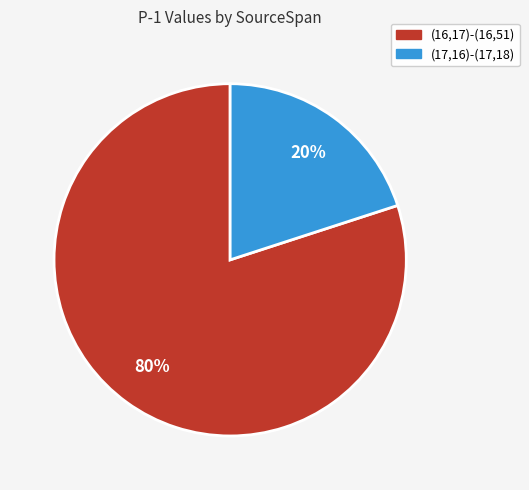

What is the majority slice?

(16,17)-(16,51)